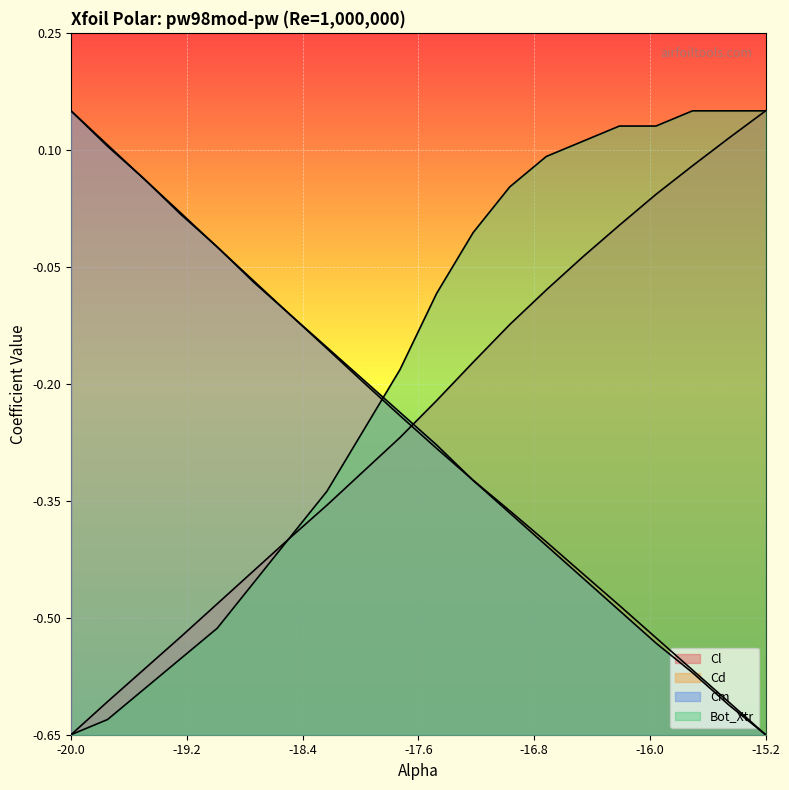

What is the label of the 5th point from the right?

-16.25